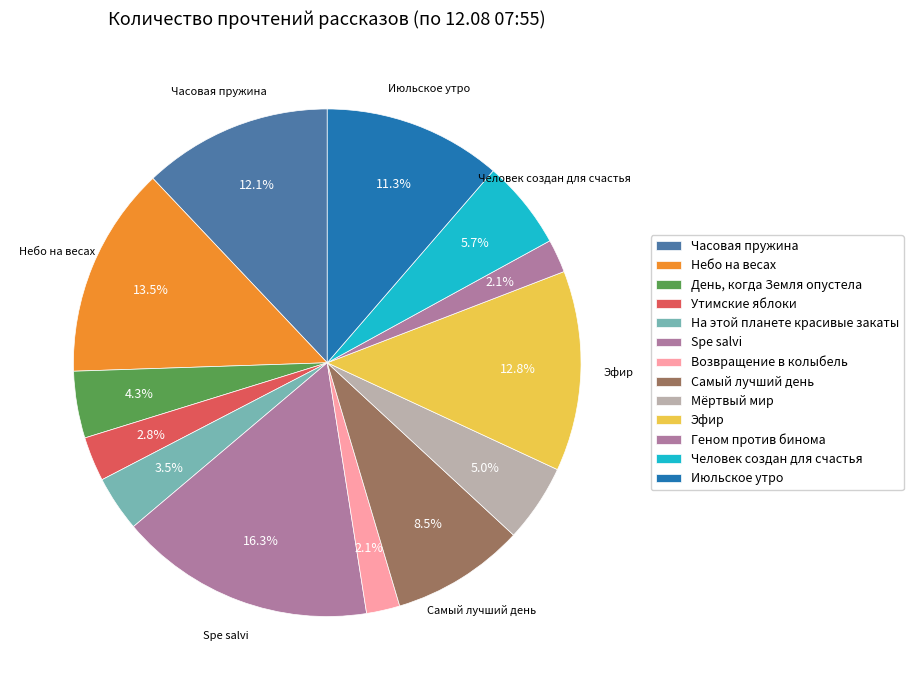

What portion of the pie excludes Небо на весах?

86.5%